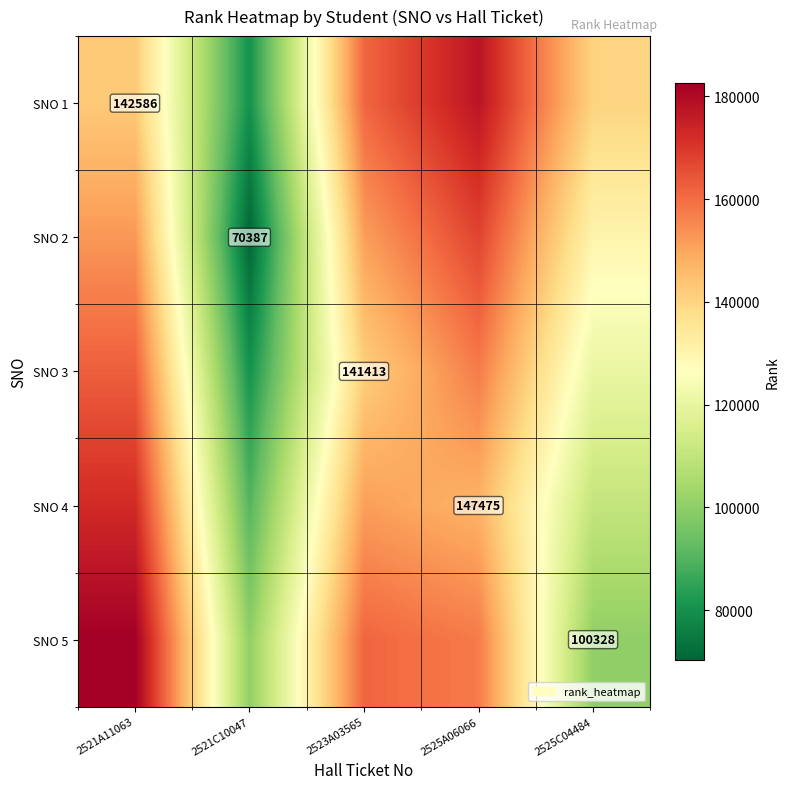

The SNO 1 series shows 142586 at 2521A11063. True or false?

True